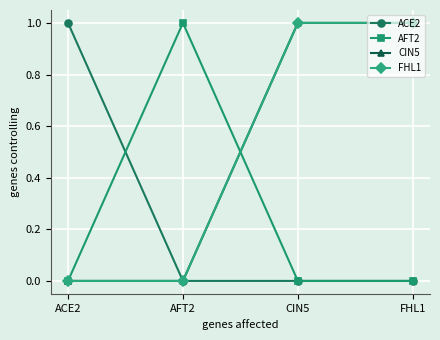

Is this an area chart (filled region under the line)?

No